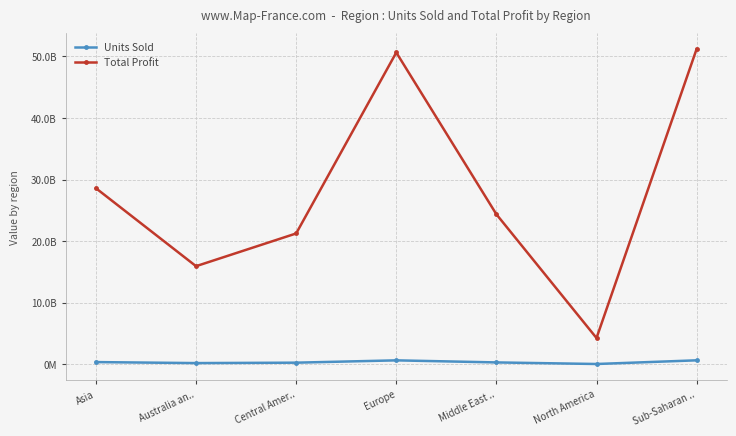

What is the sum of all Total Profit values?

196239982294.2